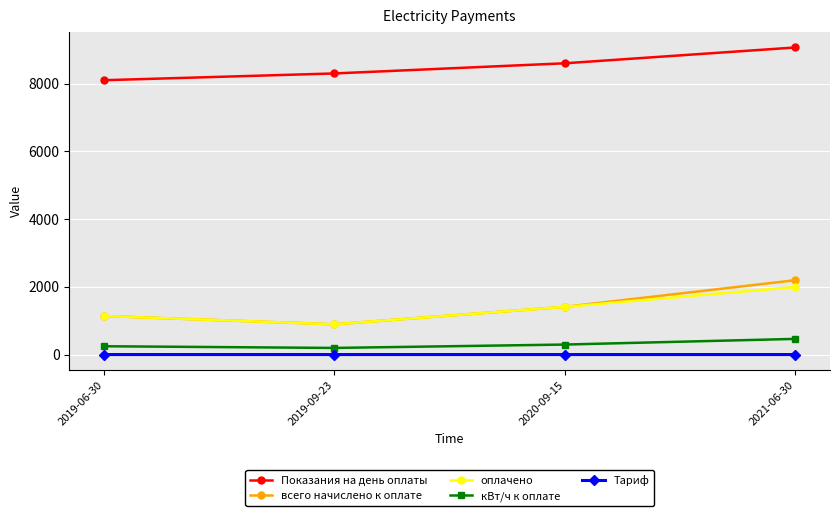

True or false: всего начислено к оплате and Тариф intersect in this chart.

False